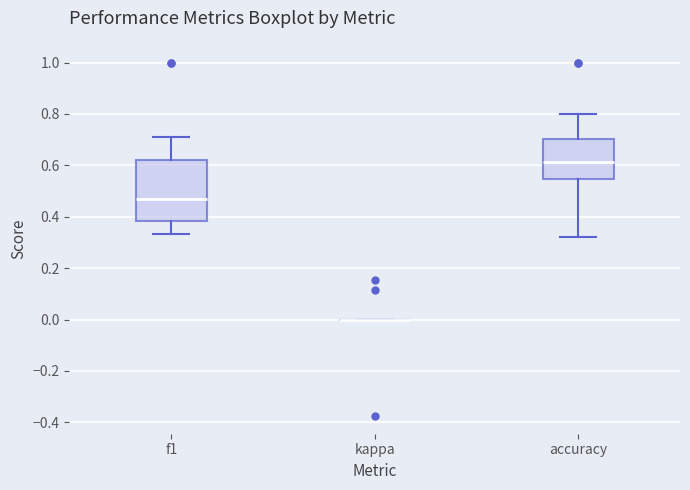

Which box is the tallest, from its lower edge to its upper edge?

f1